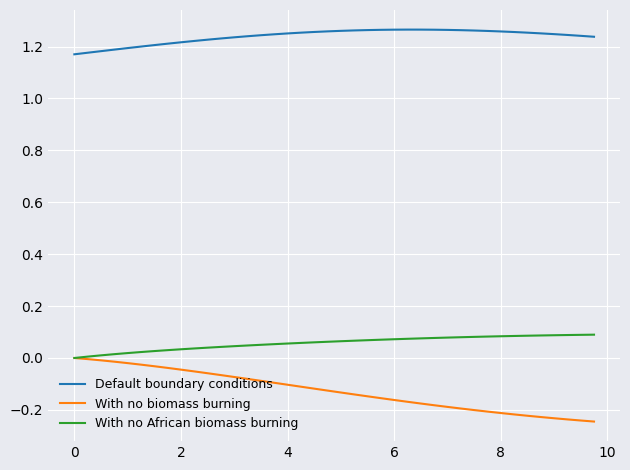

True or false: With no biomass burning and Default boundary conditions cross at least once.

False